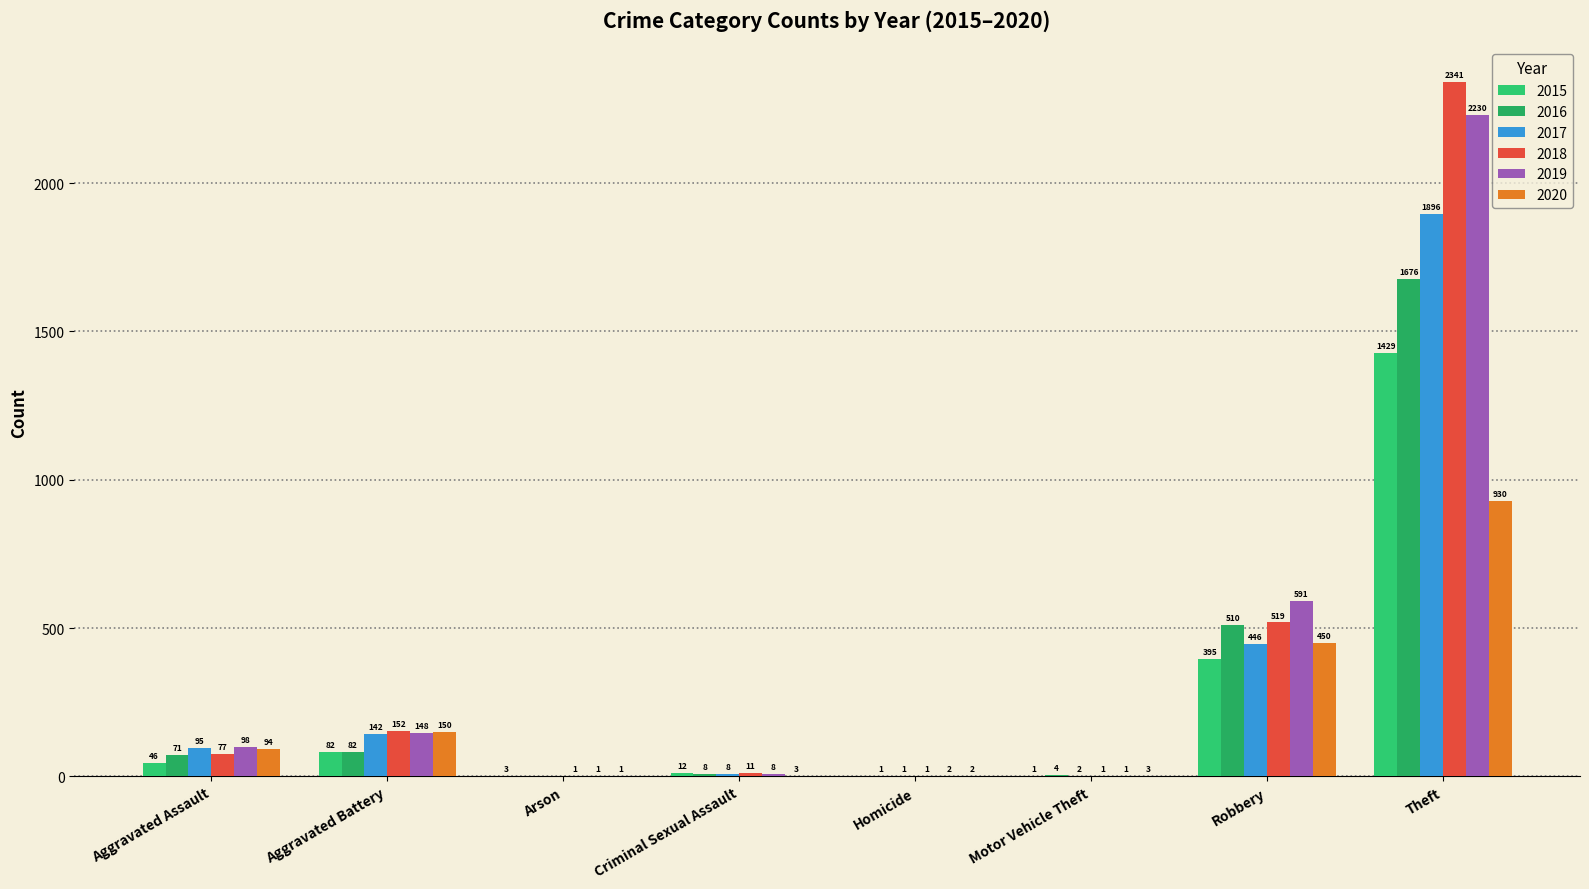

How many positive values does the 2017 series have?

7